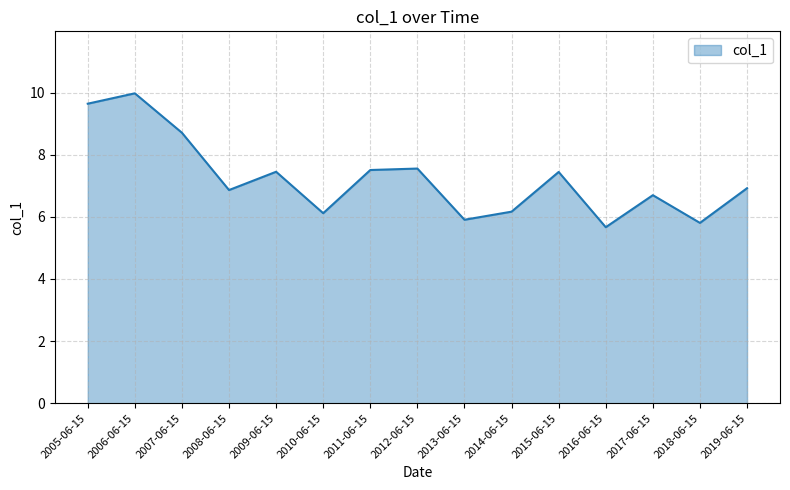

What is the smallest value displayed?

5.7